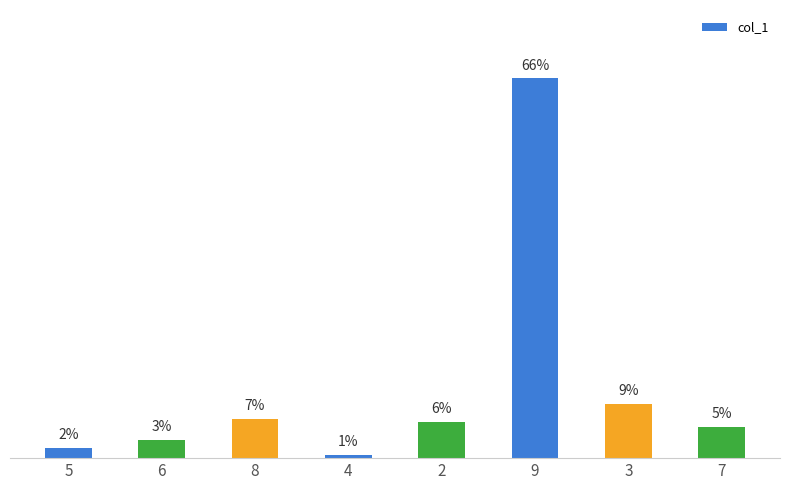

Does the chart contain any negative values?

No